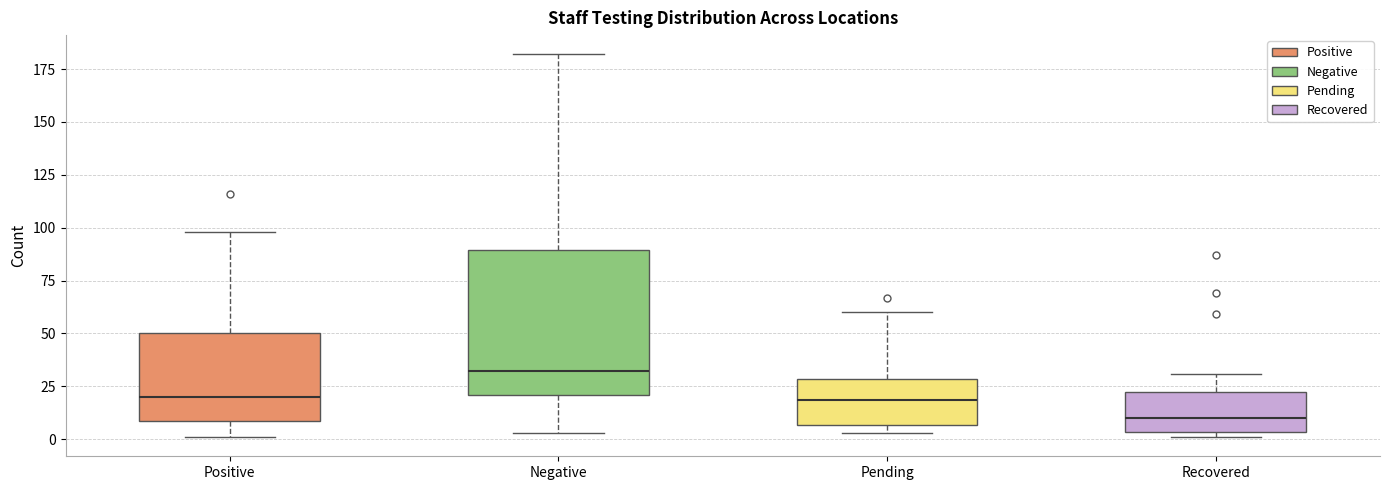

Which box is the tallest, from its lower edge to its upper edge?

Negative